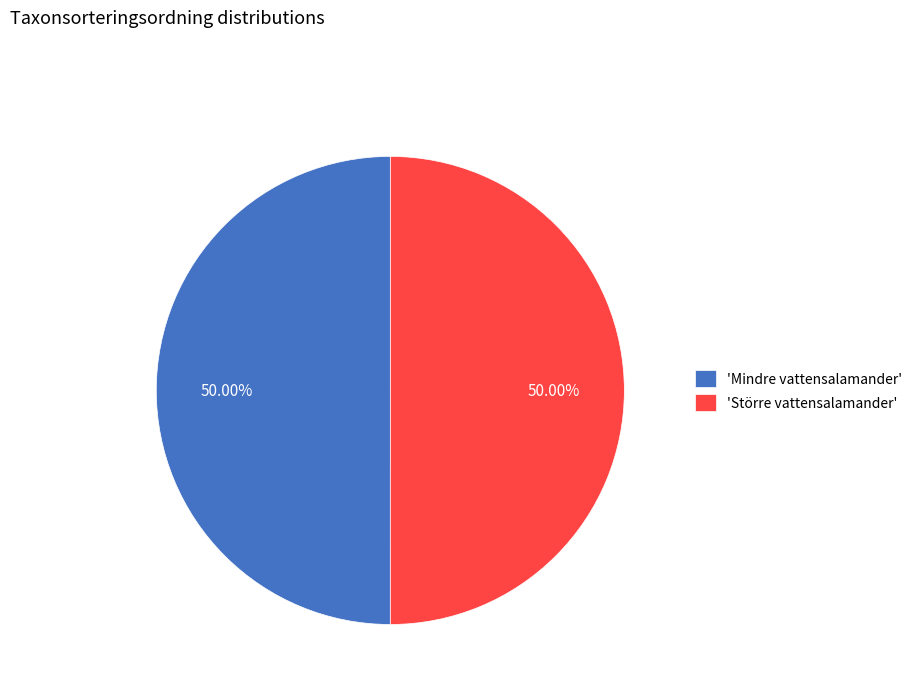

To the nearest percent, what is the average slice percentage?

50%